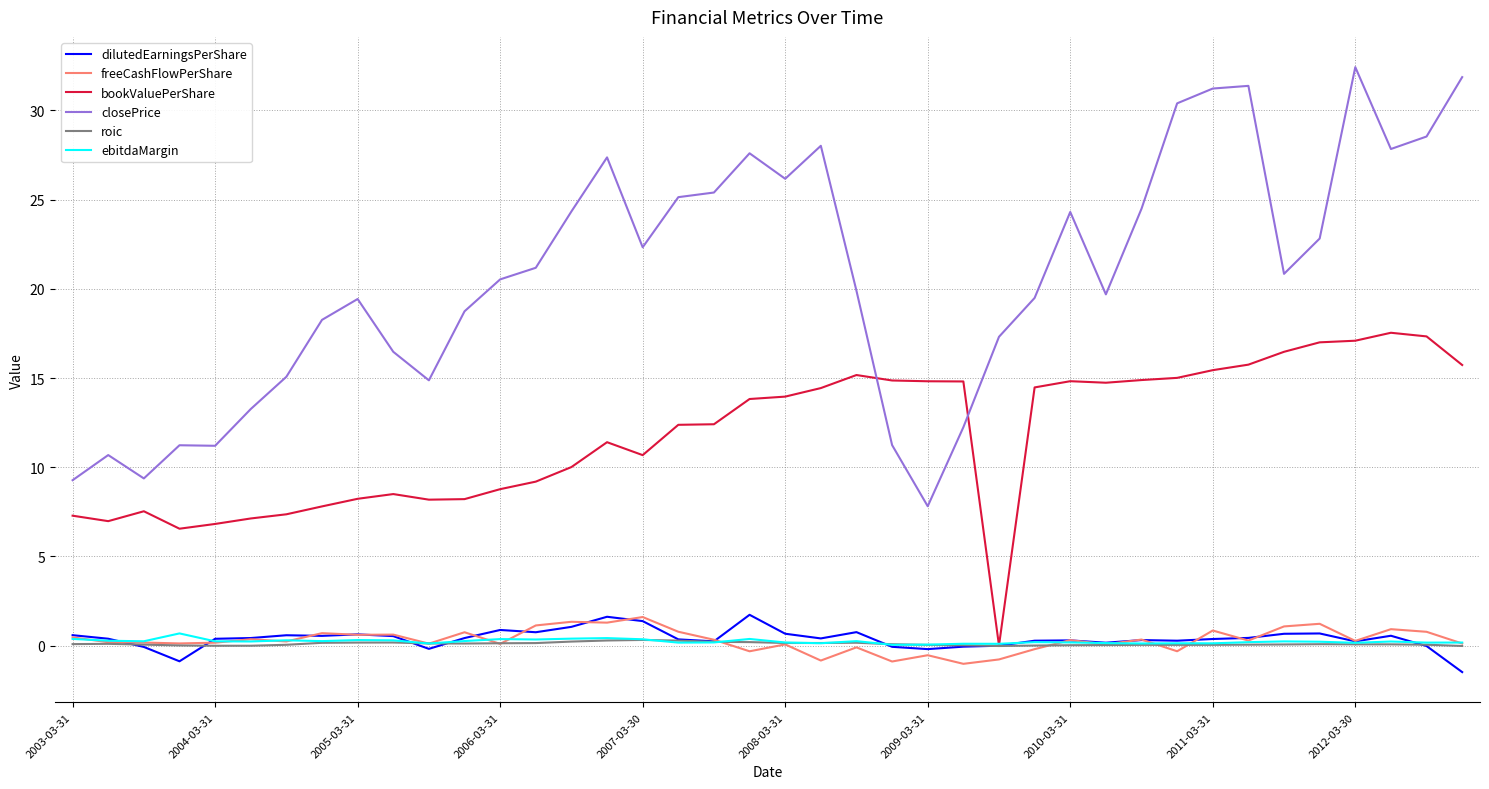

What is the smallest value displayed?

-1.5